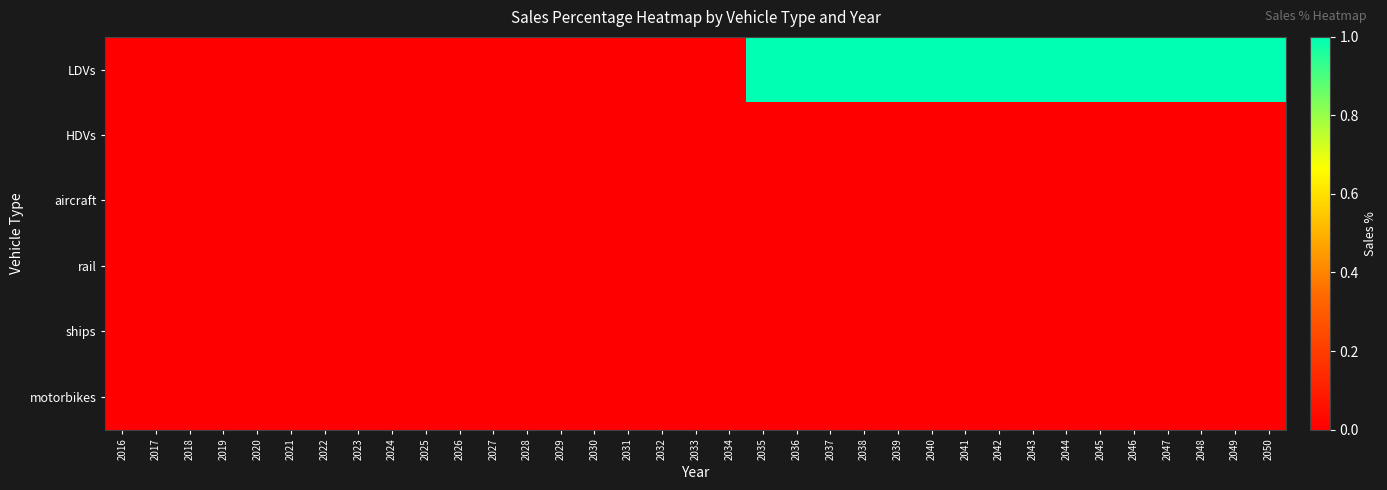

Reading left to right, transcribe all the data shown in this chart.

LDVs: 2016=0	2017=0	2018=0	2019=0	2020=0	2021=0	2022=0	2023=0	2024=0	2025=0	2026=0	2027=0	2028=0	2029=0	2030=0	2031=0	2032=0	2033=0	2034=0	2035=1	2036=1	2037=1	2038=1	2039=1	2040=1	2041=1	2042=1	2043=1	2044=1	2045=1	2046=1	2047=1	2048=1	2049=1	2050=1
HDVs: 2016=0	2017=0	2018=0	2019=0	2020=0	2021=0	2022=0	2023=0	2024=0	2025=0	2026=0	2027=0	2028=0	2029=0	2030=0	2031=0	2032=0	2033=0	2034=0	2035=0	2036=0	2037=0	2038=0	2039=0	2040=0	2041=0	2042=0	2043=0	2044=0	2045=0	2046=0	2047=0	2048=0	2049=0	2050=0
aircraft: 2016=0	2017=0	2018=0	2019=0	2020=0	2021=0	2022=0	2023=0	2024=0	2025=0	2026=0	2027=0	2028=0	2029=0	2030=0	2031=0	2032=0	2033=0	2034=0	2035=0	2036=0	2037=0	2038=0	2039=0	2040=0	2041=0	2042=0	2043=0	2044=0	2045=0	2046=0	2047=0	2048=0	2049=0	2050=0
rail: 2016=0	2017=0	2018=0	2019=0	2020=0	2021=0	2022=0	2023=0	2024=0	2025=0	2026=0	2027=0	2028=0	2029=0	2030=0	2031=0	2032=0	2033=0	2034=0	2035=0	2036=0	2037=0	2038=0	2039=0	2040=0	2041=0	2042=0	2043=0	2044=0	2045=0	2046=0	2047=0	2048=0	2049=0	2050=0
ships: 2016=0	2017=0	2018=0	2019=0	2020=0	2021=0	2022=0	2023=0	2024=0	2025=0	2026=0	2027=0	2028=0	2029=0	2030=0	2031=0	2032=0	2033=0	2034=0	2035=0	2036=0	2037=0	2038=0	2039=0	2040=0	2041=0	2042=0	2043=0	2044=0	2045=0	2046=0	2047=0	2048=0	2049=0	2050=0
motorbikes: 2016=0	2017=0	2018=0	2019=0	2020=0	2021=0	2022=0	2023=0	2024=0	2025=0	2026=0	2027=0	2028=0	2029=0	2030=0	2031=0	2032=0	2033=0	2034=0	2035=0	2036=0	2037=0	2038=0	2039=0	2040=0	2041=0	2042=0	2043=0	2044=0	2045=0	2046=0	2047=0	2048=0	2049=0	2050=0